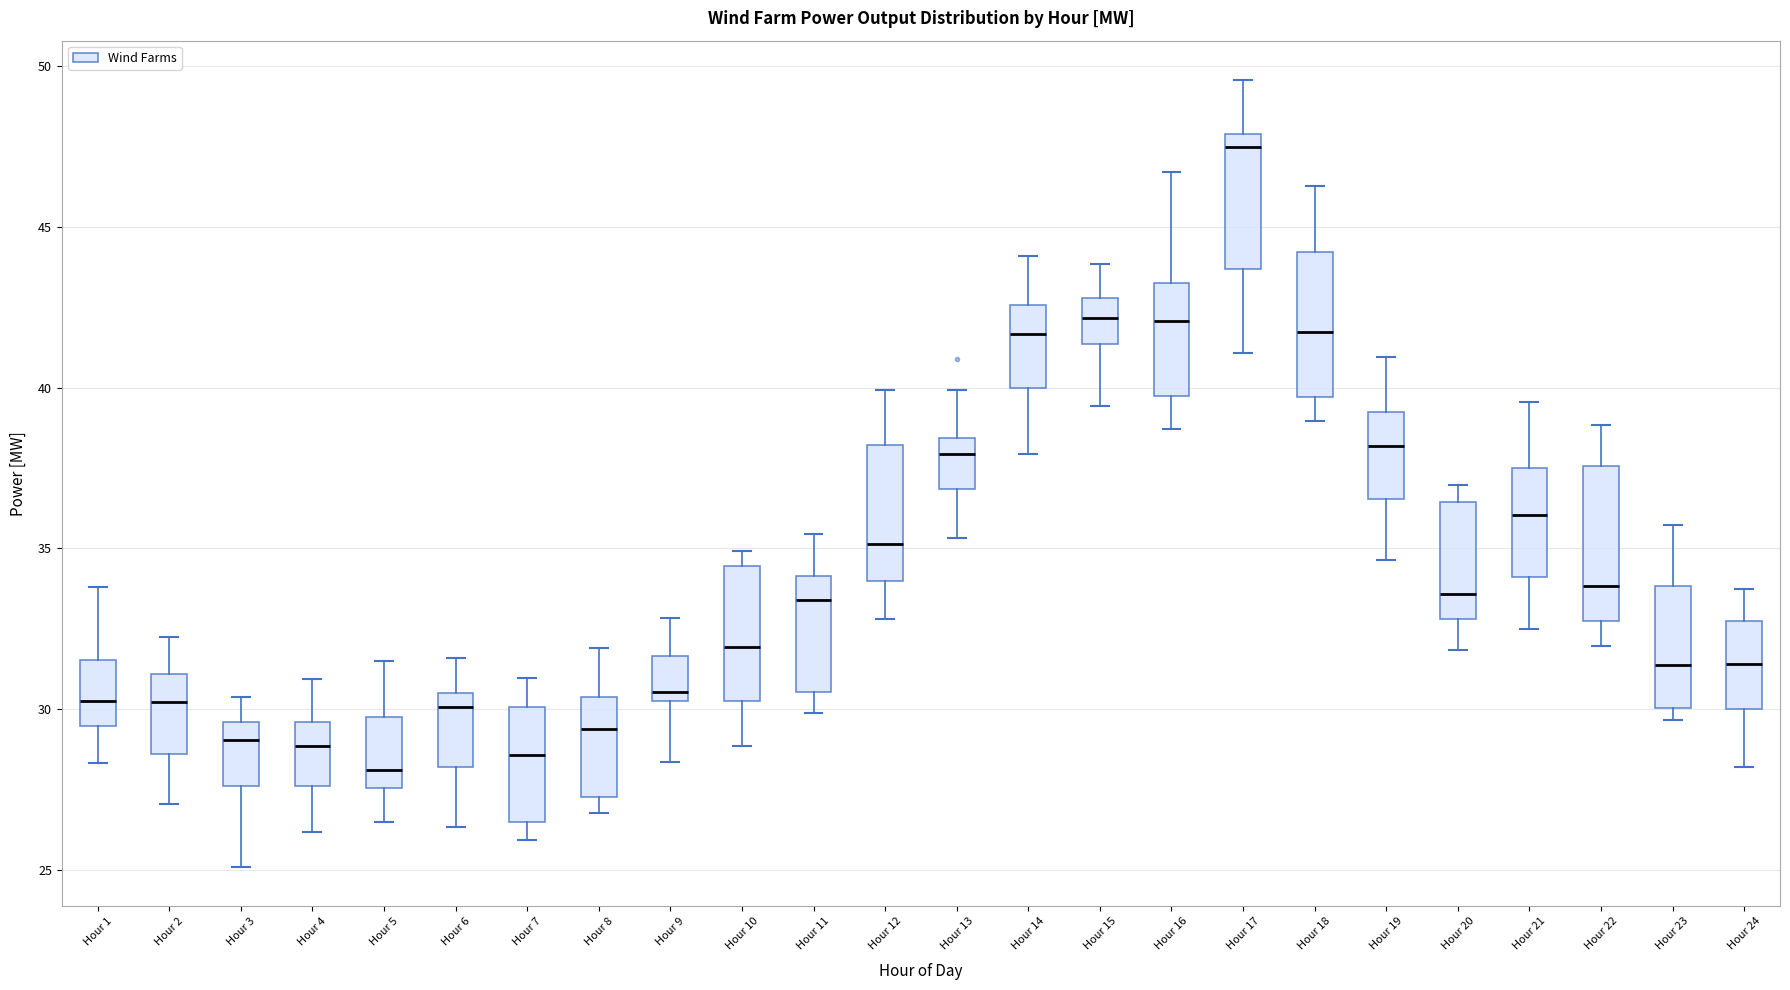

Reading left to right, transcribe this box plot: for each box, give where its median line is, the range the box spans, and where its two whiskers end, as read against the y-axis. The values are not printed on the chart, so give them approximately, as read against the axis.

Hour 1: median 30.0, box 29.5 to 31.5, whiskers 28.5 to 34.0
Hour 2: median 30.0, box 28.5 to 31.0, whiskers 27.0 to 32.0
Hour 3: median 29.0, box 27.5 to 29.5, whiskers 25.0 to 30.5
Hour 4: median 29.0, box 27.5 to 29.5, whiskers 26.0 to 31.0
Hour 5: median 28.0, box 27.5 to 30.0, whiskers 26.5 to 31.5
Hour 6: median 30.0, box 28.0 to 30.5, whiskers 26.5 to 31.5
Hour 7: median 28.5, box 26.5 to 30.0, whiskers 26.0 to 31.0
Hour 8: median 29.5, box 27.5 to 30.5, whiskers 27.0 to 32.0
Hour 9: median 30.5 (just above the box's lower edge), box 30.5 to 31.5, whiskers 28.5 to 33.0
Hour 10: median 32.0, box 30.5 to 34.5, whiskers 29.0 to 35.0
Hour 11: median 33.5, box 30.5 to 34.0, whiskers 30.0 to 35.5
Hour 12: median 35.0, box 34.0 to 38.0, whiskers 33.0 to 40.0
Hour 13: median 38.0, box 37.0 to 38.5, whiskers 35.5 to 40.0
Hour 14: median 41.5, box 40.0 to 42.5, whiskers 38.0 to 44.0
Hour 15: median 42.0, box 41.5 to 43.0, whiskers 39.5 to 44.0
Hour 16: median 42.0, box 39.5 to 43.5, whiskers 38.5 to 46.5
Hour 17: median 47.5, box 43.5 to 48.0, whiskers 41.0 to 49.5
Hour 18: median 41.5, box 39.5 to 44.0, whiskers 39.0 to 46.5
Hour 19: median 38.0, box 36.5 to 39.0, whiskers 34.5 to 41.0
Hour 20: median 33.5, box 33.0 to 36.5, whiskers 32.0 to 37.0
Hour 21: median 36.0, box 34.0 to 37.5, whiskers 32.5 to 39.5
Hour 22: median 34.0, box 32.5 to 37.5, whiskers 32.0 to 39.0
Hour 23: median 31.5, box 30.0 to 34.0, whiskers 29.5 to 35.5
Hour 24: median 31.5, box 30.0 to 32.5, whiskers 28.0 to 33.5